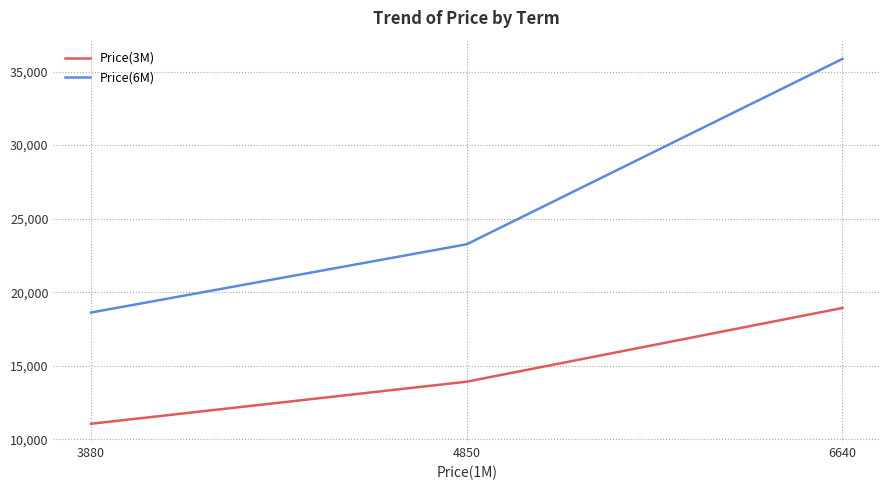

Reading left to right, extract all data points from this chart.

Price(3M): 3880=11060	4850=13920	6640=18930
Price(6M): 3880=18620	4850=23260	6640=35860